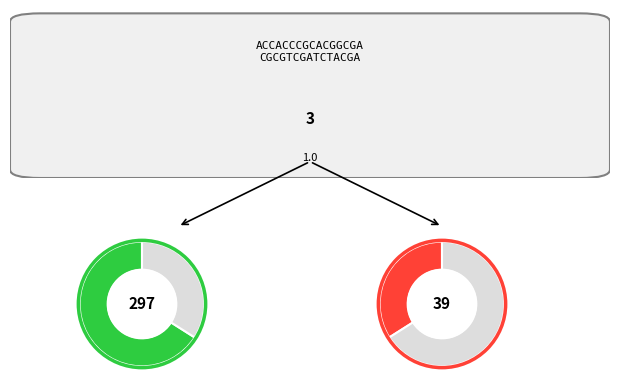

True or false: FALSE accounts for 19% of the total.

False